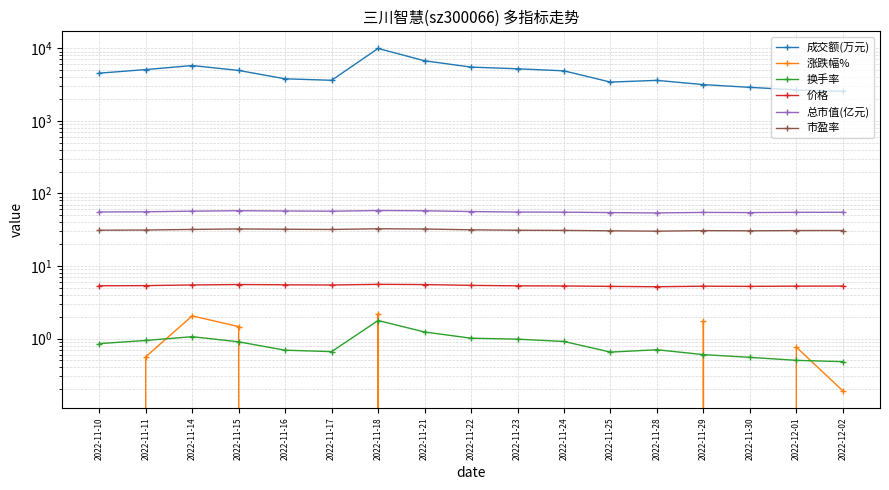

The 价格 series shows 8.1 at 2022-11-24. True or false?

False